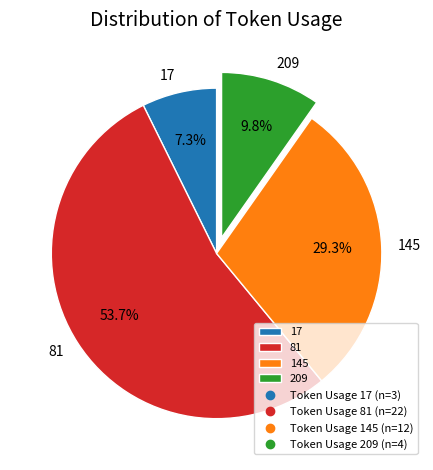

Is it true that 145 is 29% of the pie?

True